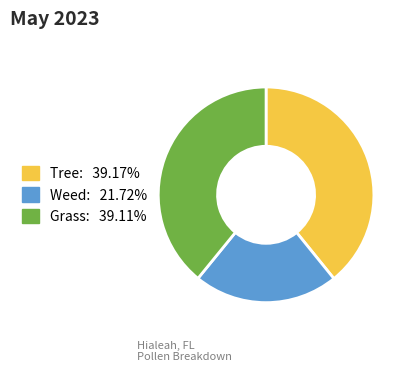

Is there any slice that represents more than half of the pie?

No